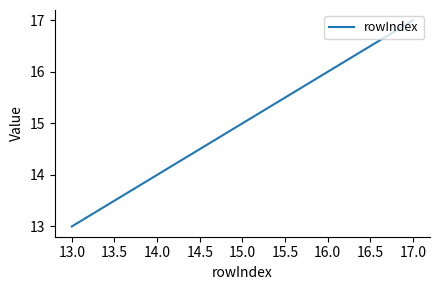

Rank the categories by value from highest to lowest.

17.0, 16.0, 15.0, 14.0, 13.0